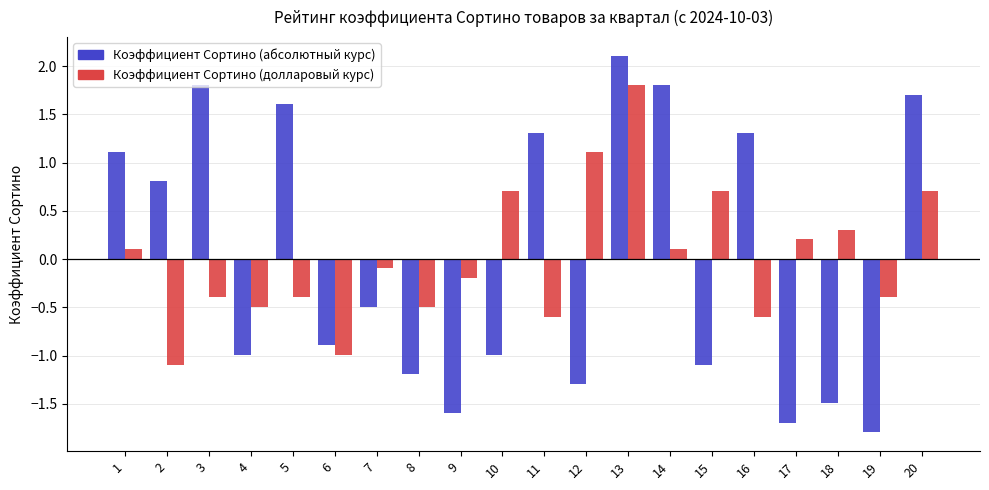

Which label corresponds to the largest value in the chart?

13